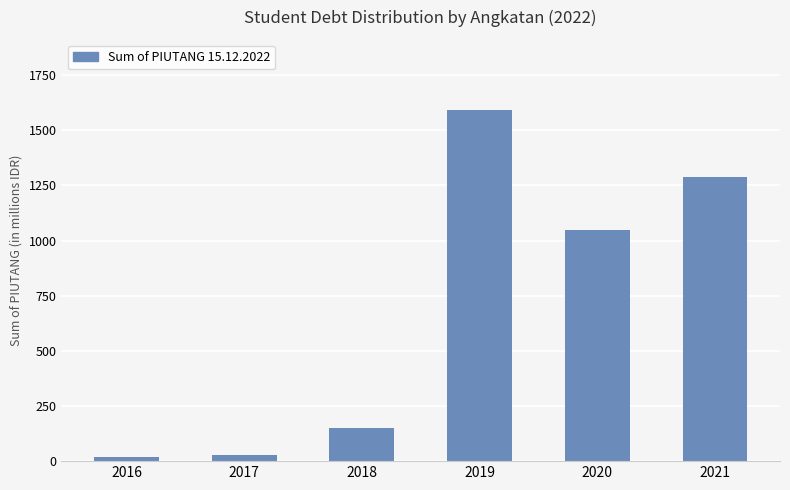

What is the value of the 2nd bar from the left?

26600000